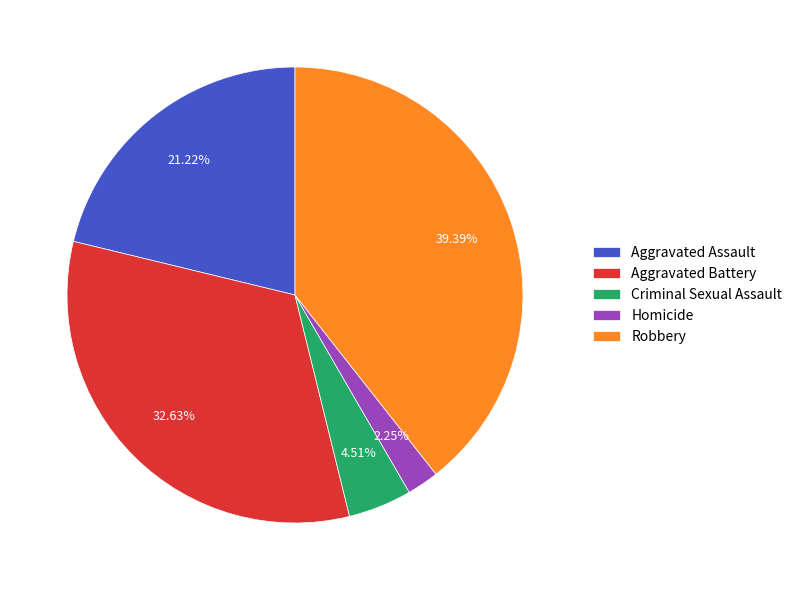

Is Criminal Sexual Assault the majority of the pie?

No